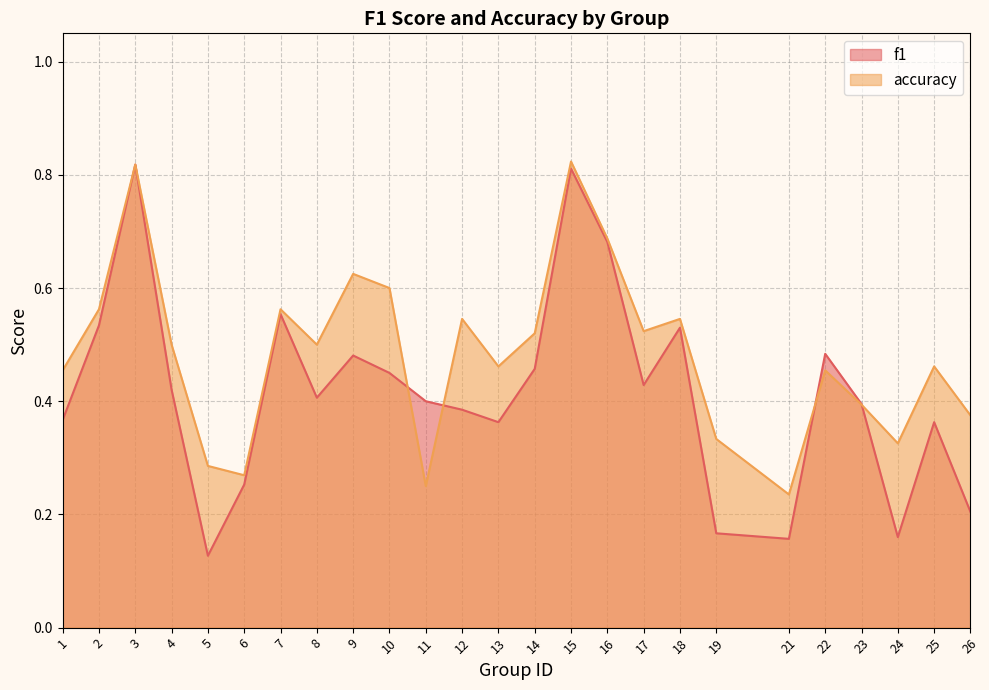

Reading right to left, extract all data points from this chart.

f1: 0.2	0.4	0.2	0.4	0.5	0.2	0.2	0.5	0.4	0.7	0.8	0.5	0.4	0.4	0.4	0.5	0.5	0.4	0.6	0.3	0.1	0.4	0.8	0.5	0.4
accuracy: 0.4	0.5	0.3	0.4	0.5	0.2	0.3	0.5	0.5	0.7	0.8	0.5	0.5	0.5	0.2	0.6	0.6	0.5	0.6	0.3	0.3	0.5	0.8	0.6	0.5